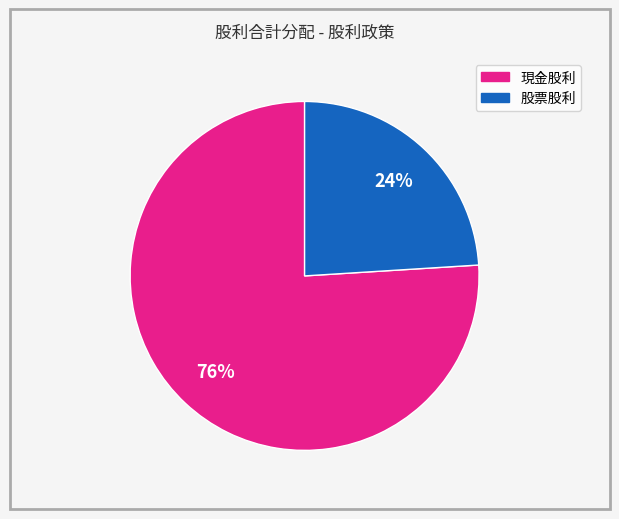

To the nearest percent, what is the difference between the largest and smallest slice percentages?

52%